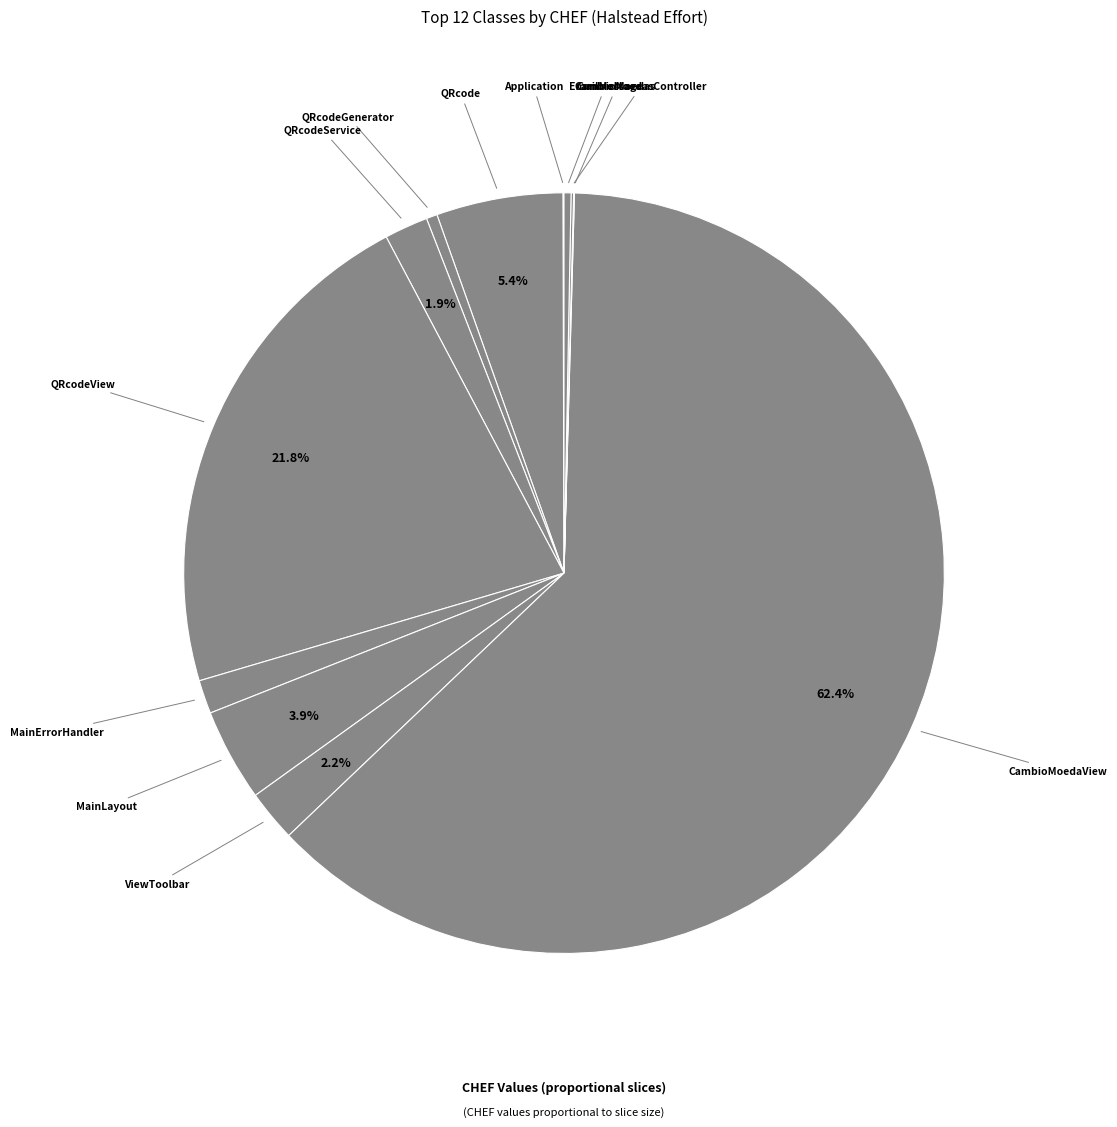

Count the number of slices in the pie.

12